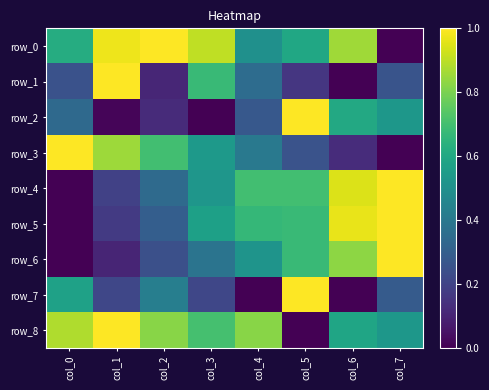

What is the difference between the maximum and minimum values in the row_0 series?

1.0